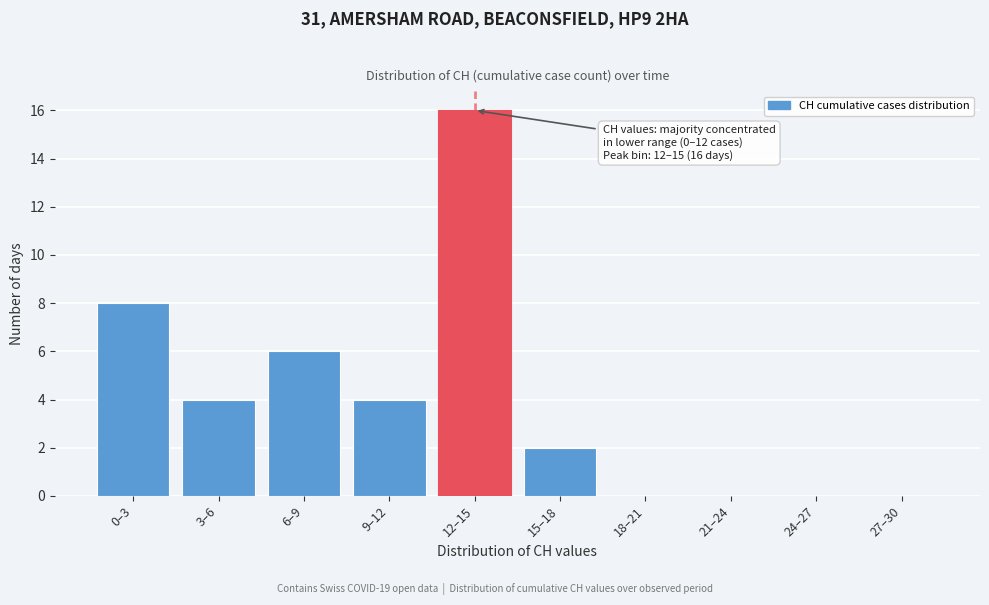

Reading left to right, extract all data points from this chart.

0–3=8	3–6=4	6–9=6	9–12=4	12–15=16	15–18=2	18–21=0	21–24=0	24–27=0	27–30=0